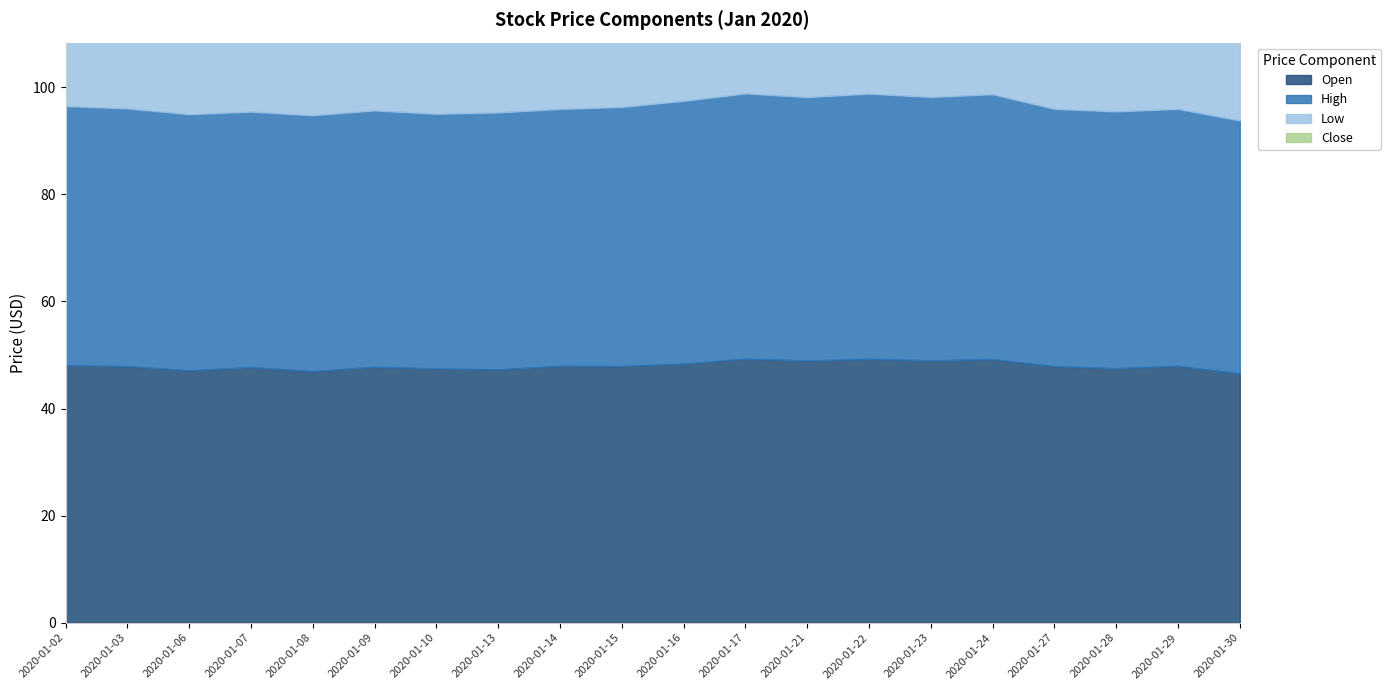

What is the difference between the maximum and minimum values in the High series?

2.3